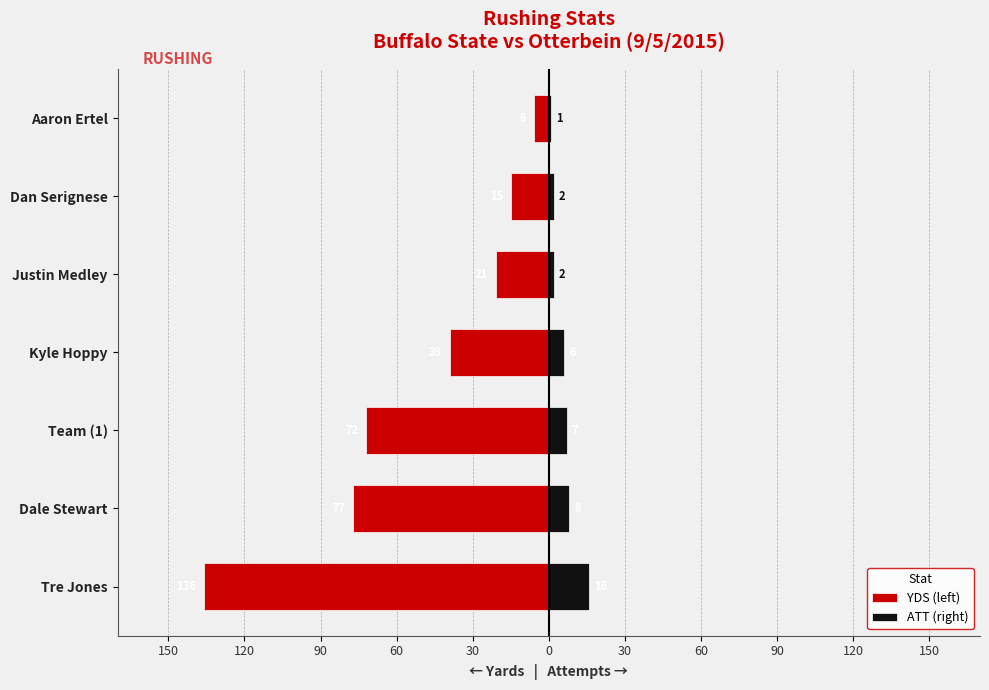

Which series has the largest range (max minus min)?

YDS (left)